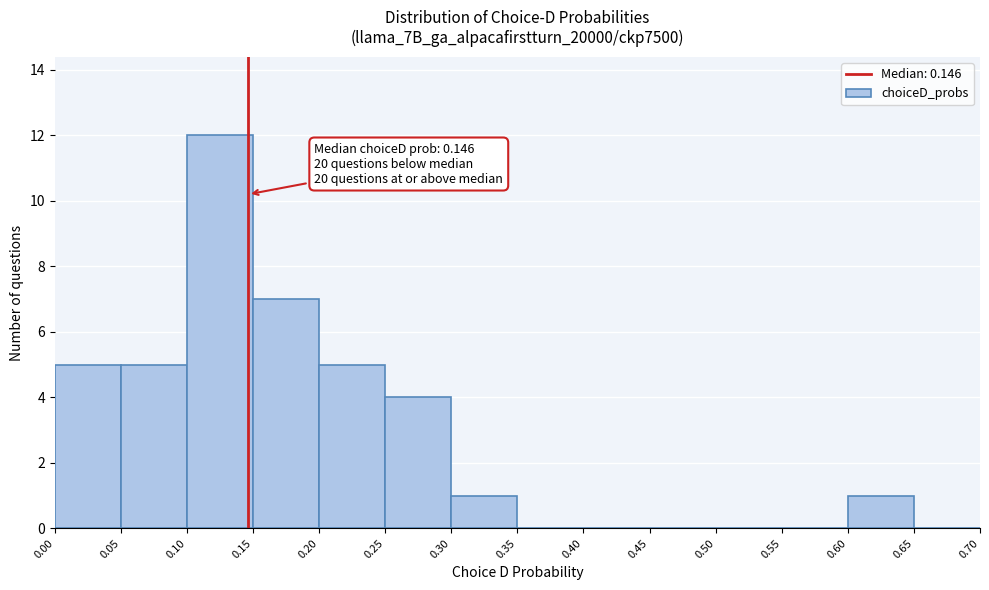

Which range on the x-axis has the tallest bar?

0.10 to 0.15